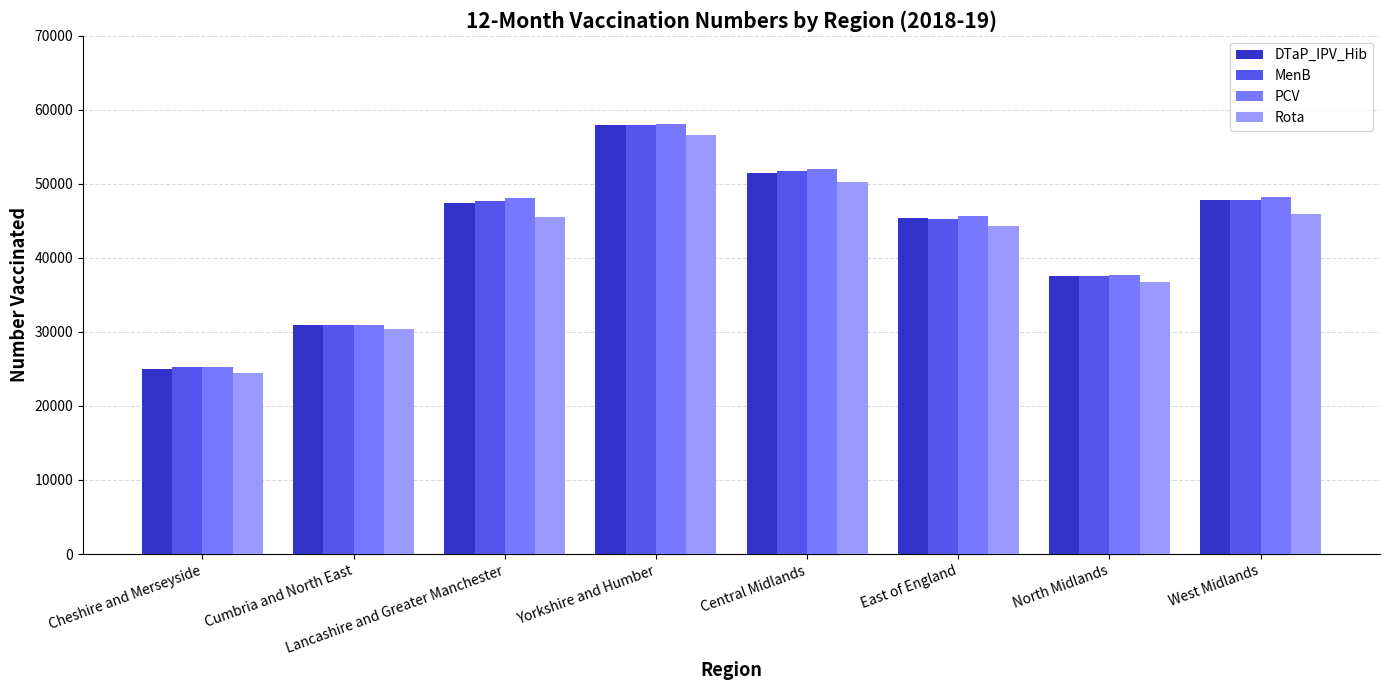

True or false: PCV has a value of 30980 at Cumbria and North East.

True